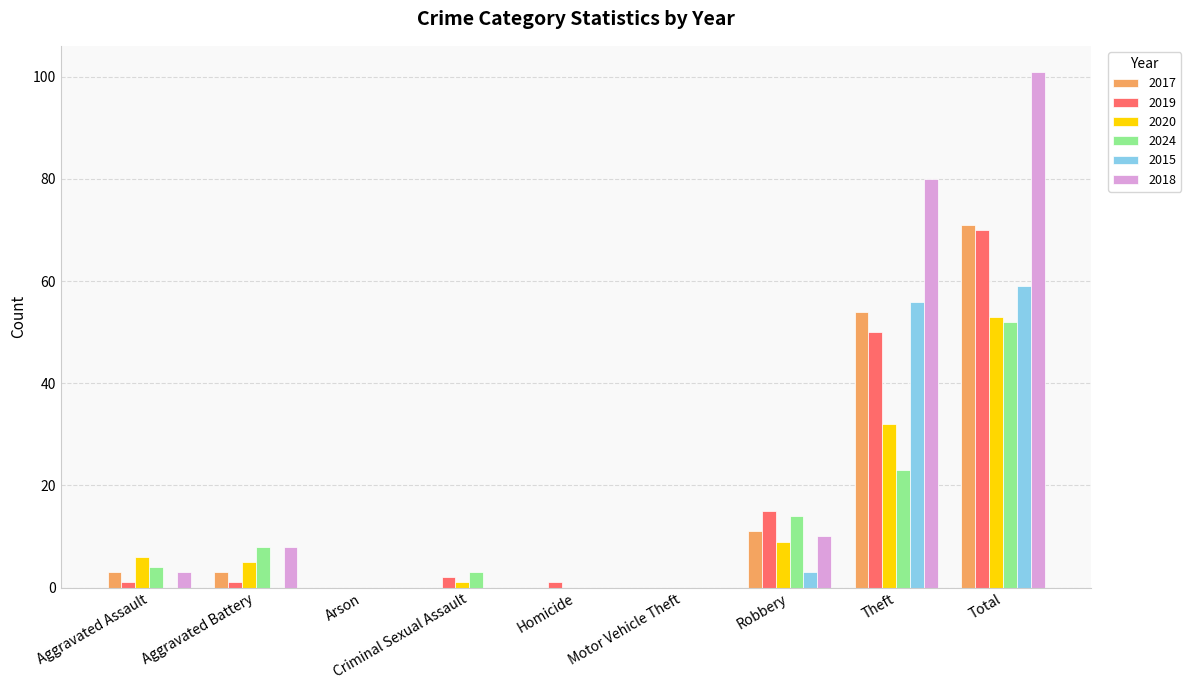

Is it true that 2024 equals 0 at Homicide?

True